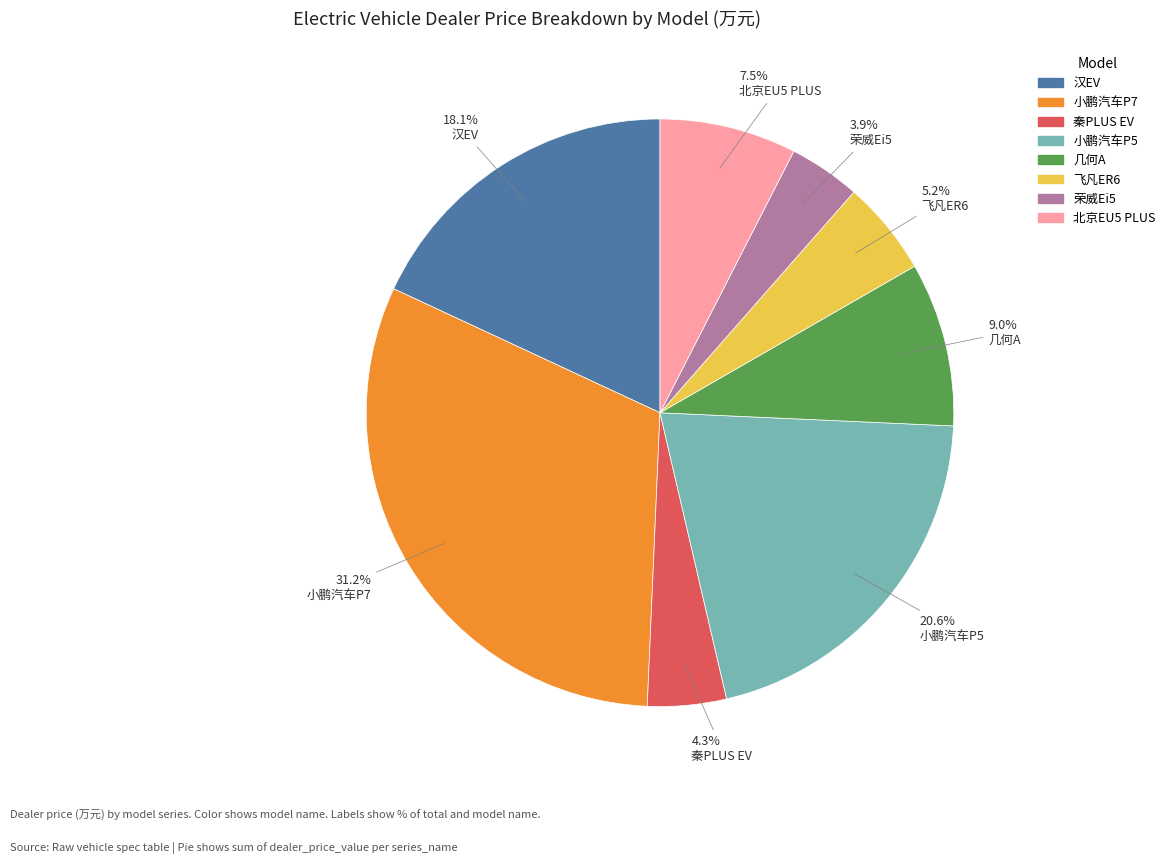

Does 北京EU5 PLUS account for over 50% of the chart?

No